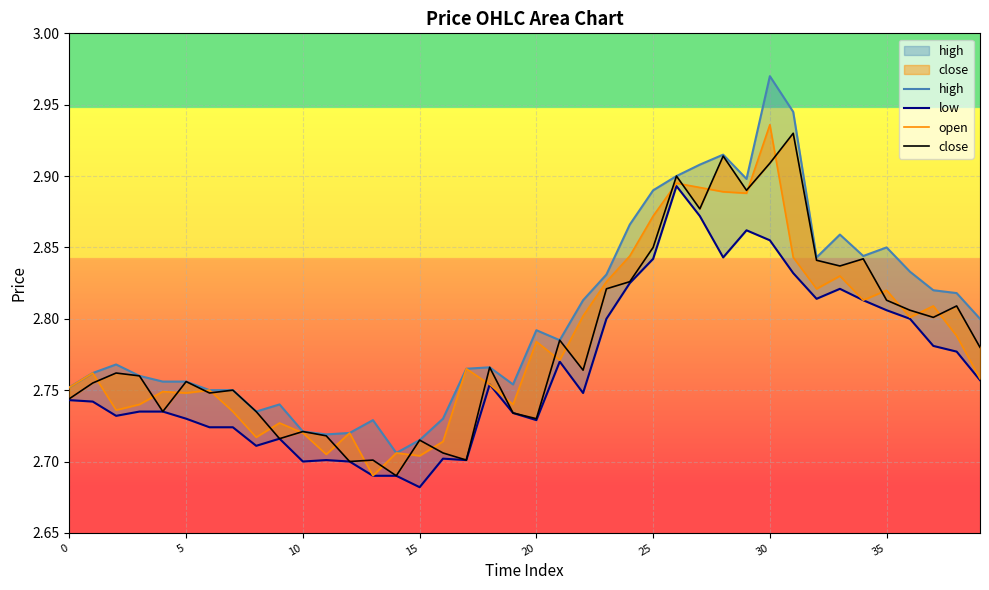

Count the close values in the range 2 to 3.

40